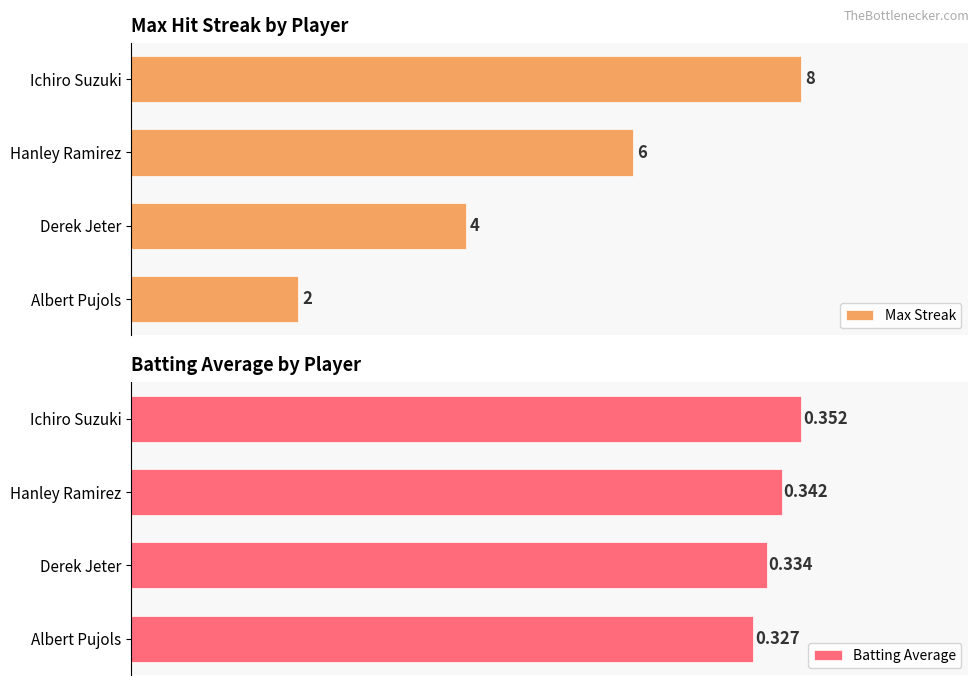

List the labels in order of Max Streak value, smallest first.

Albert Pujols, Derek Jeter, Hanley Ramirez, Ichiro Suzuki